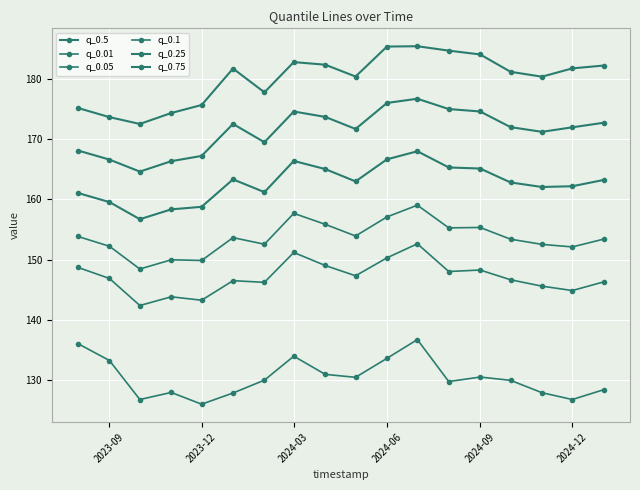

Which series has the widest spread of values?

q_0.75